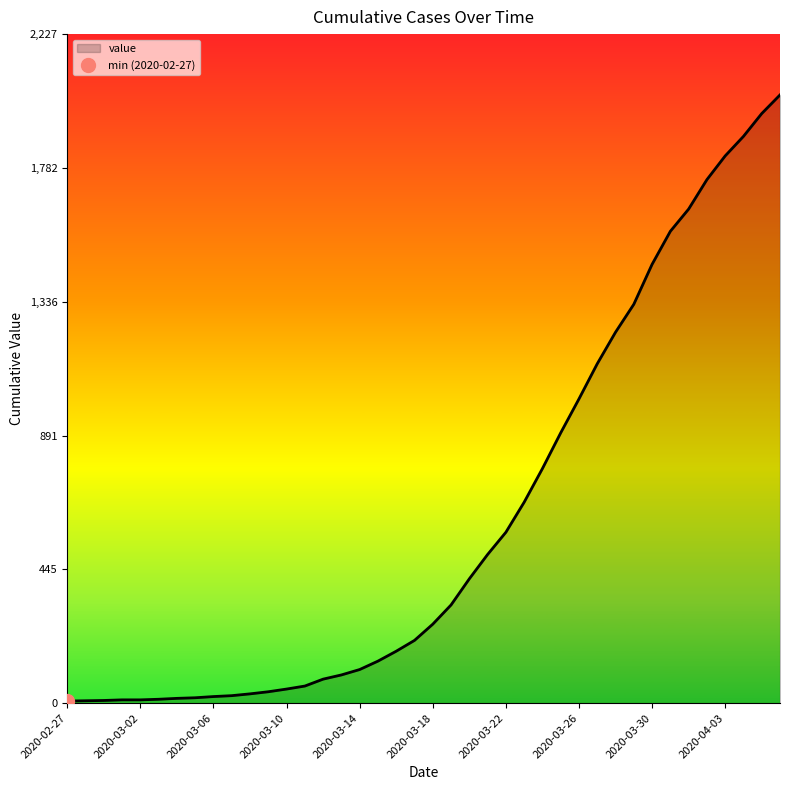

What is the highest value of the value series?

2025